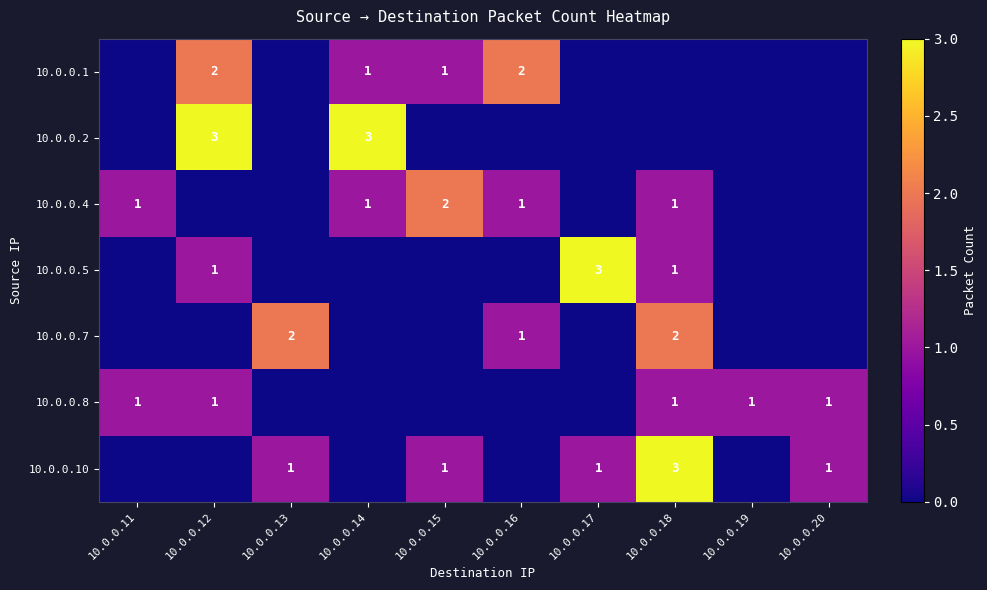

True or false: 10.0.0.4 has a value of 1 at 10.0.0.18.

True